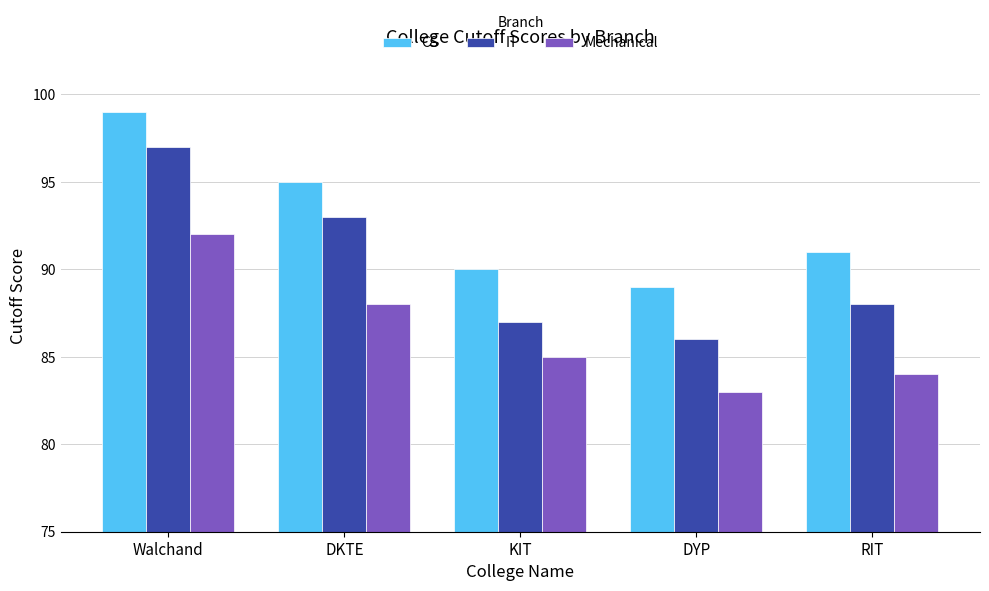

Which series has the widest spread of values?

IT